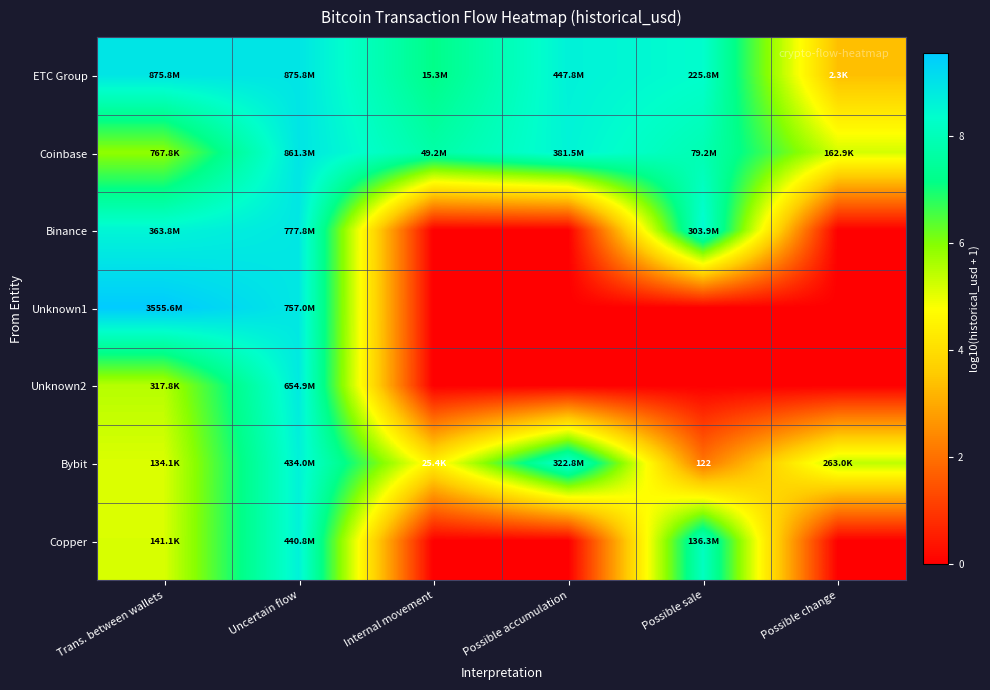

List the series in order of their peak value, lowest first.

Bybit, Copper, Unknown2, Binance, Coinbase, ETC Group, Unknown1